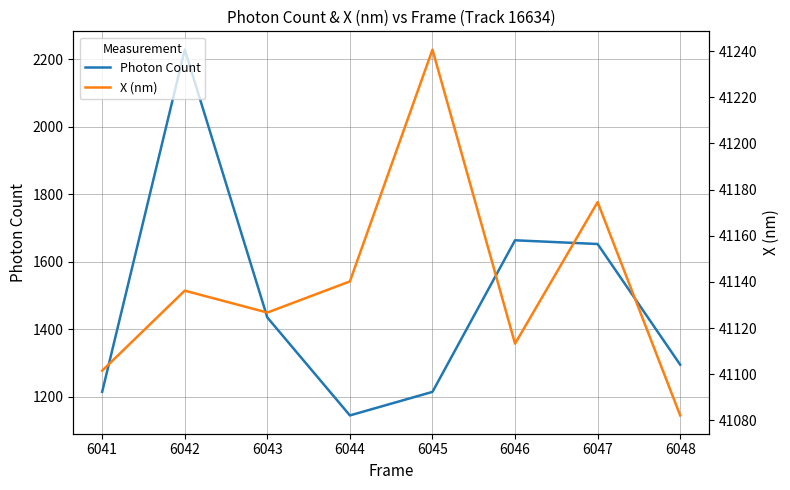

Which series has the largest total across all categories?

X (nm)